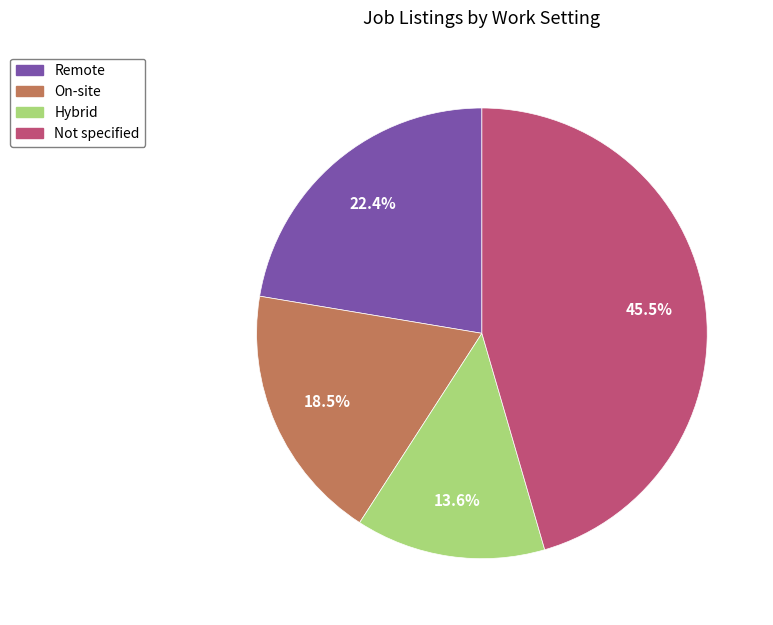

Which slice is the smallest?

Hybrid